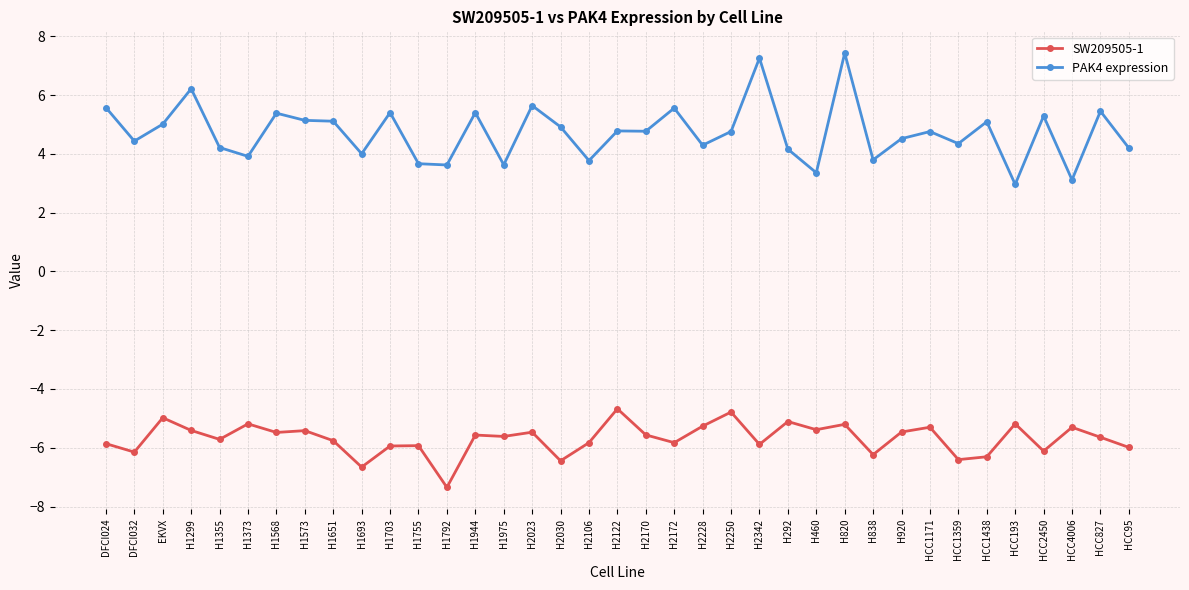

What is the greatest value displayed?

7.4